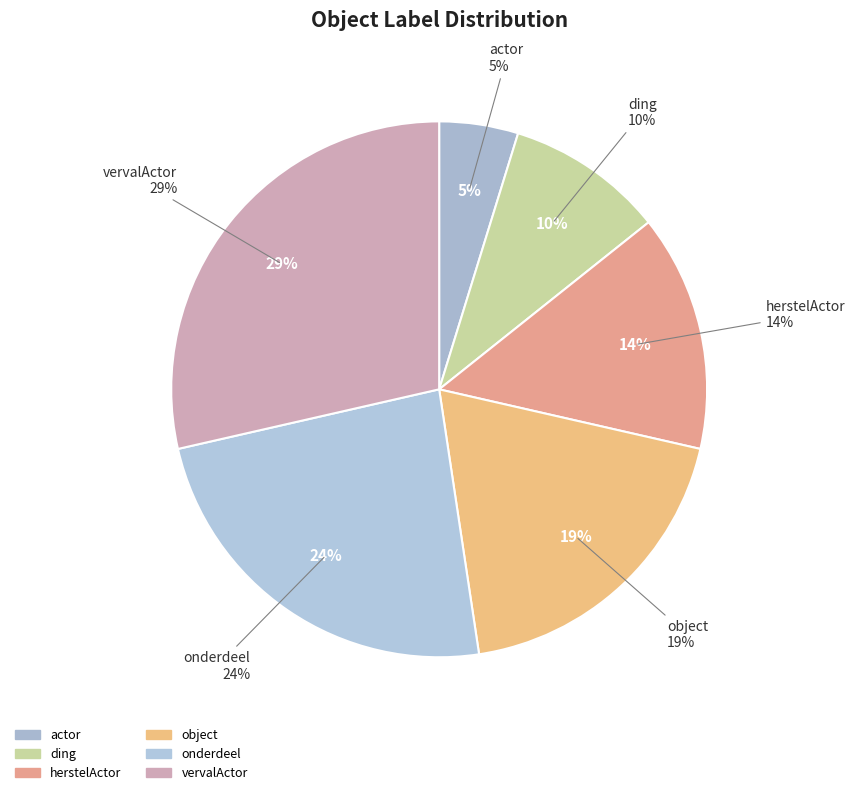

Which slice is the largest?

vervalActor